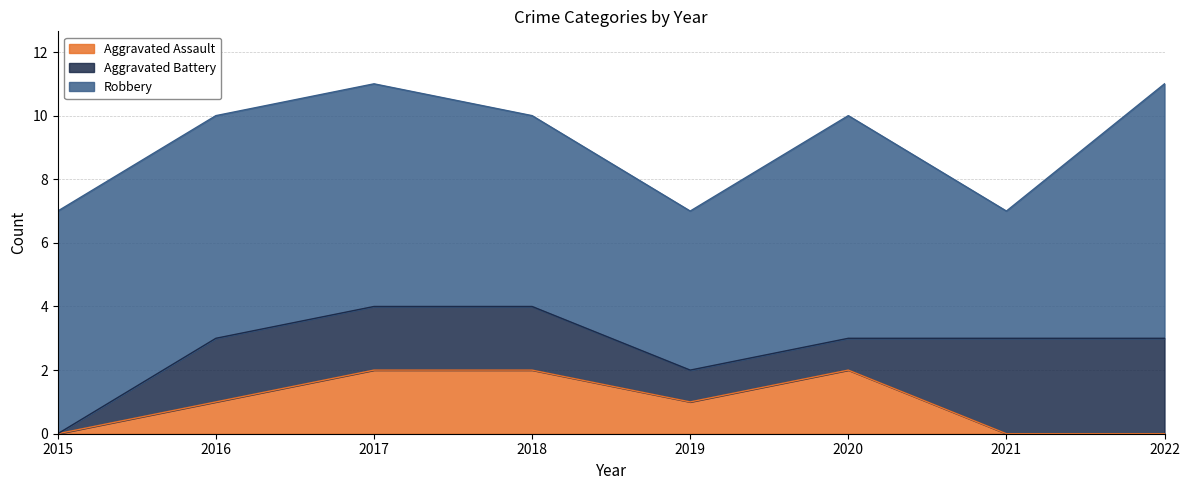

What are all the series names shown in the legend?

Aggravated Assault, Aggravated Battery, Robbery